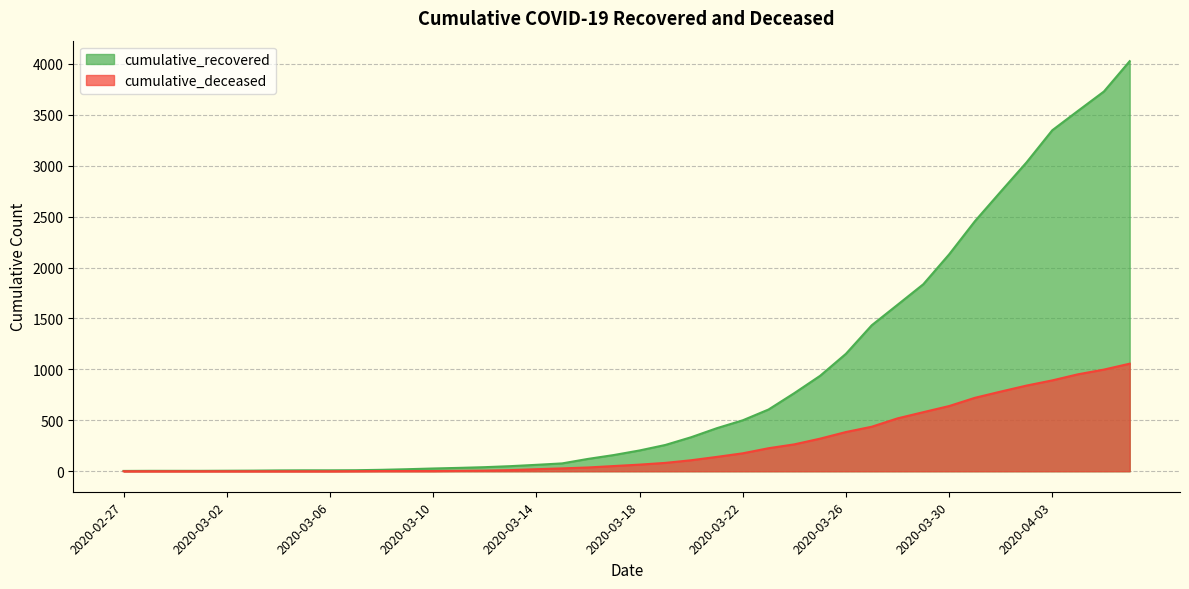

Is it true that cumulative_deceased equals 2 at 2020-03-10?

True